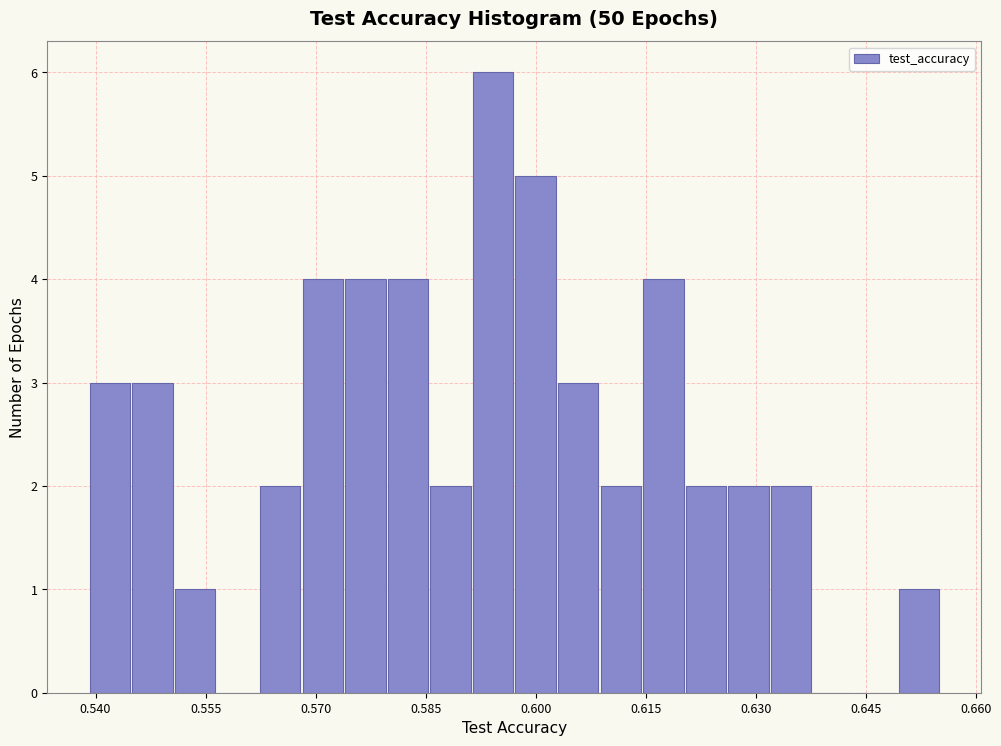

Around what value on the x-axis is the tallest bar? Give the approximate position of its centre, as read against the axis.

0.594